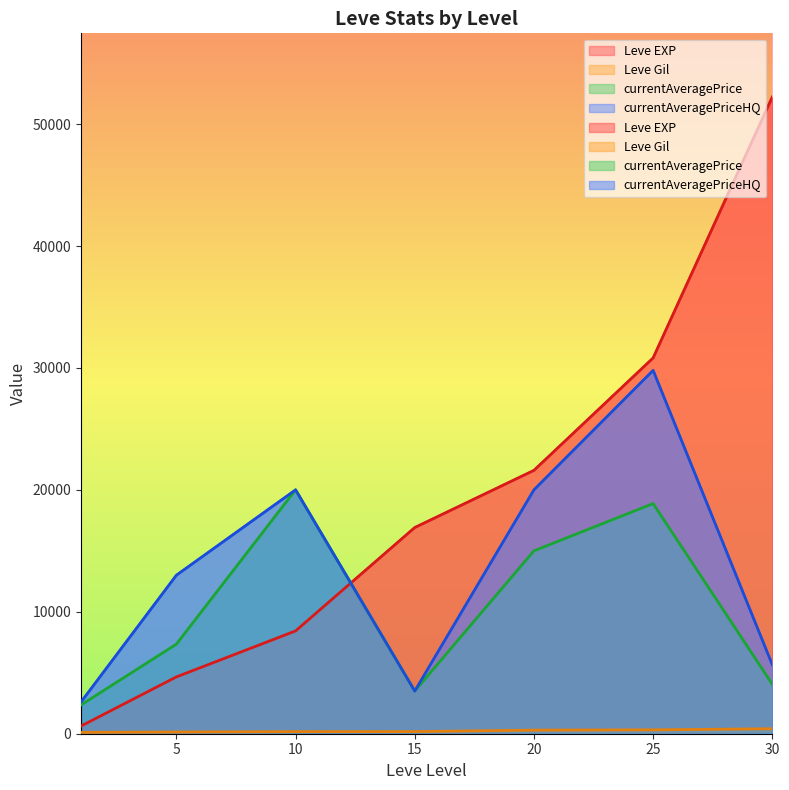

Reading right to left, transcribe all the data shown in this chart.

Leve EXP: 52220.0	30820.0	21600.0	16910.0	8430.0	4660.0	630.0
Leve Gil: 410.0	317.0	295.0	174.0	170.0	140.0	112.0
currentAveragePrice: 4059.0	18875.0	15000.0	3500.0	20000.0	7345.4	2359.3
currentAveragePriceHQ: 5655.4	29800.0	20000.0	3500.0	20000.0	12999.8	2601.5